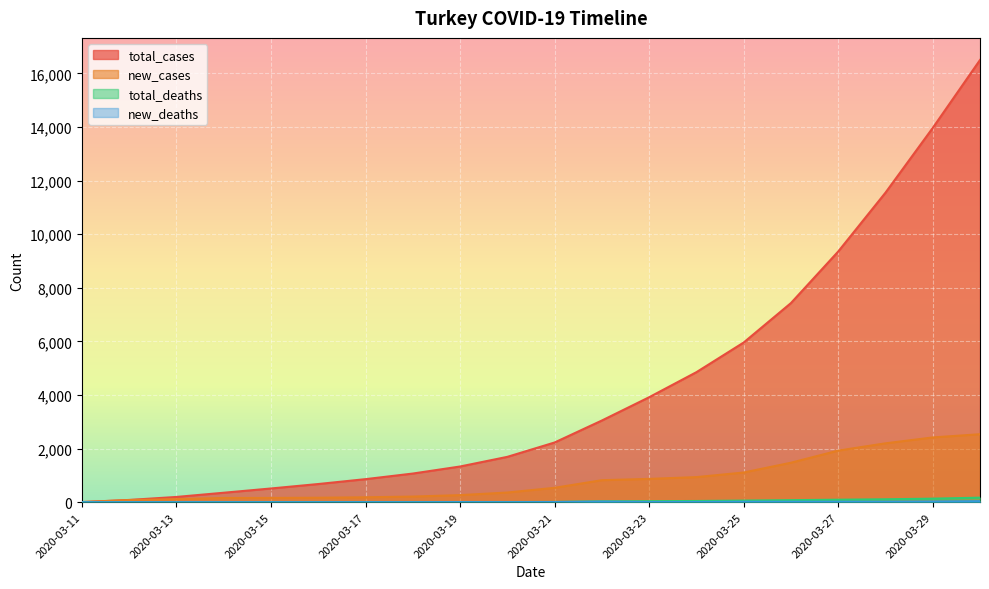

Where does the total_cases series first go above 2227?

2020-03-22